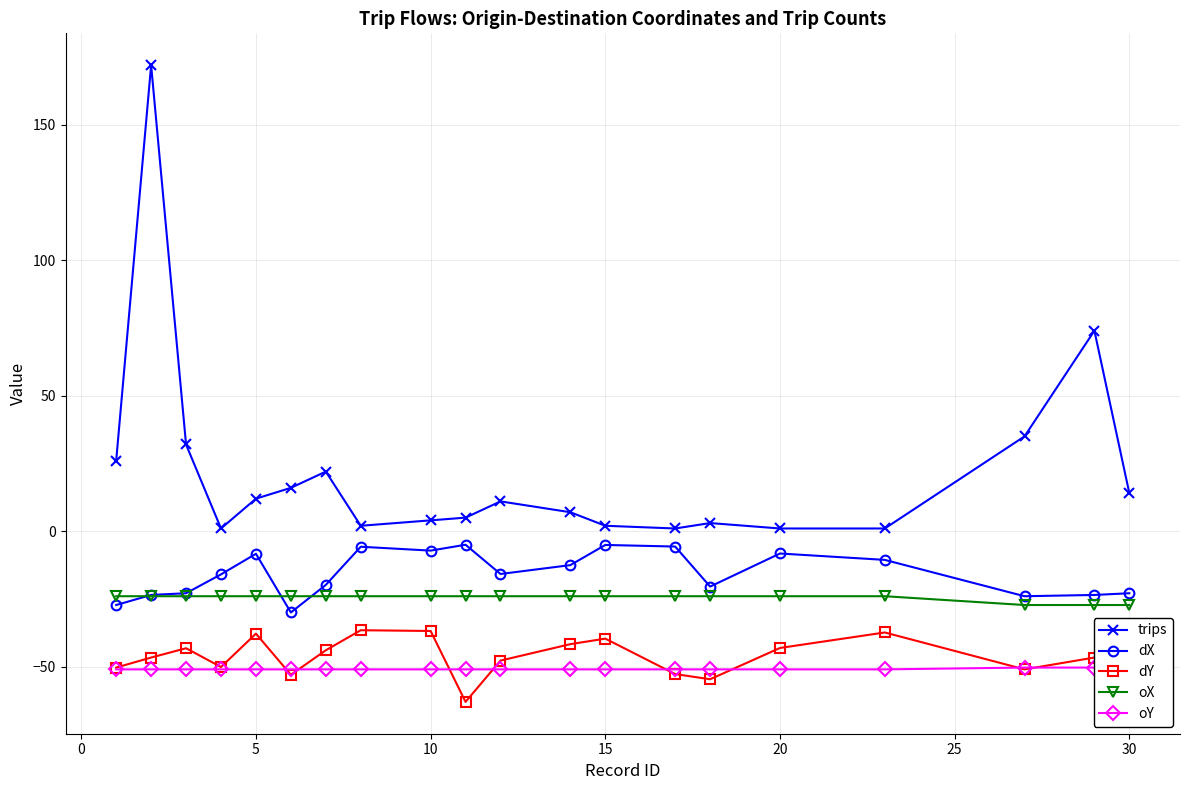

Is it true that trips equals 2.0 at 15?

True